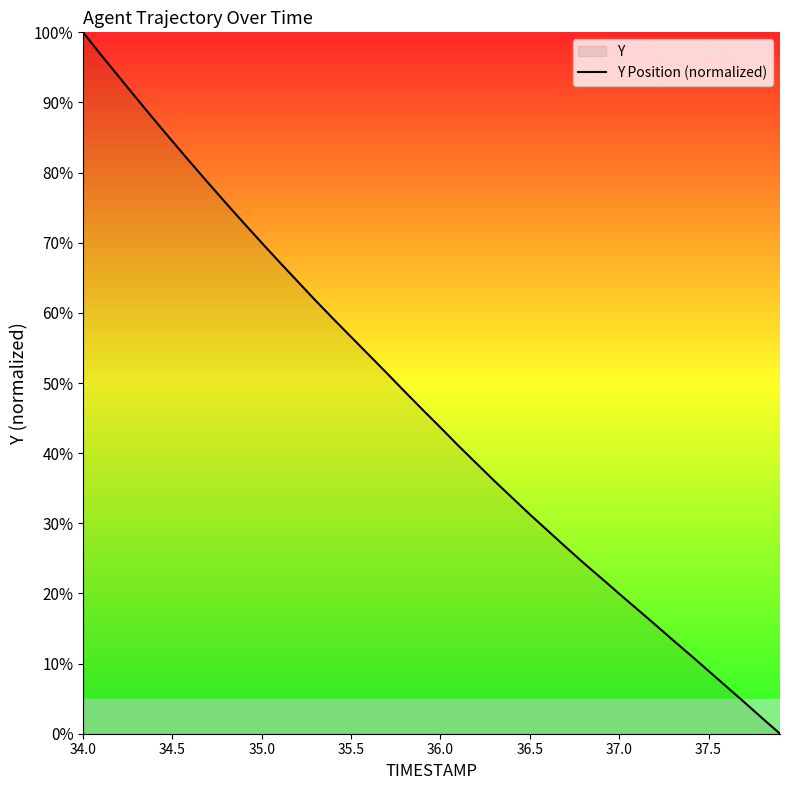

True or false: the data shows 20.0 at 37.0.

True